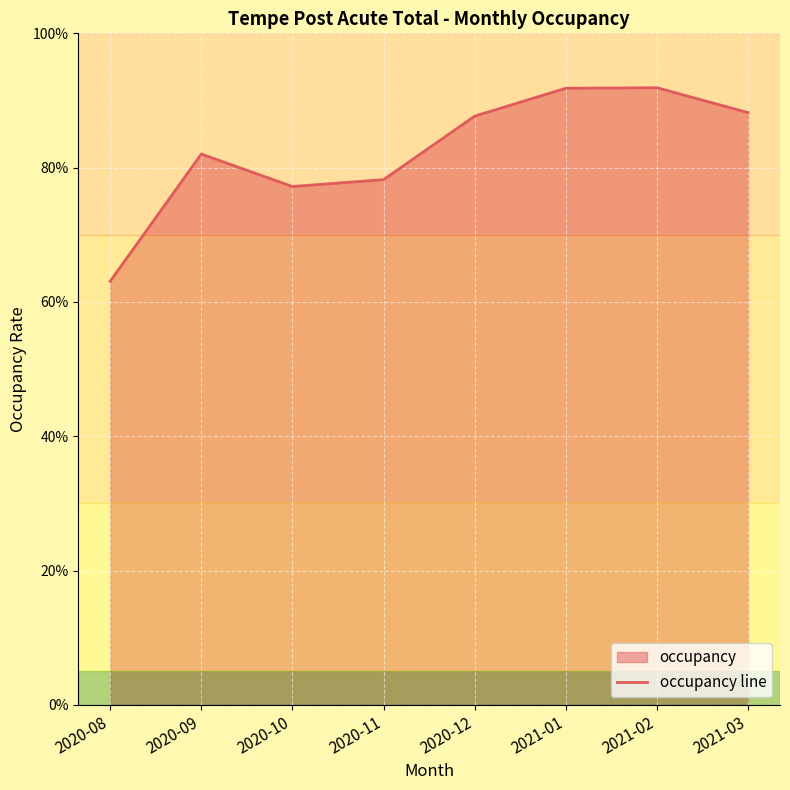

What position from the right is 2020-11?

5